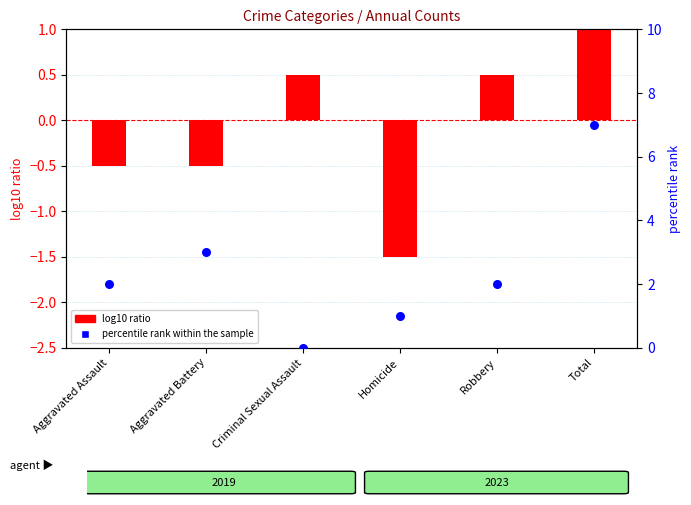

What is the total value across all series at Total?

8.5